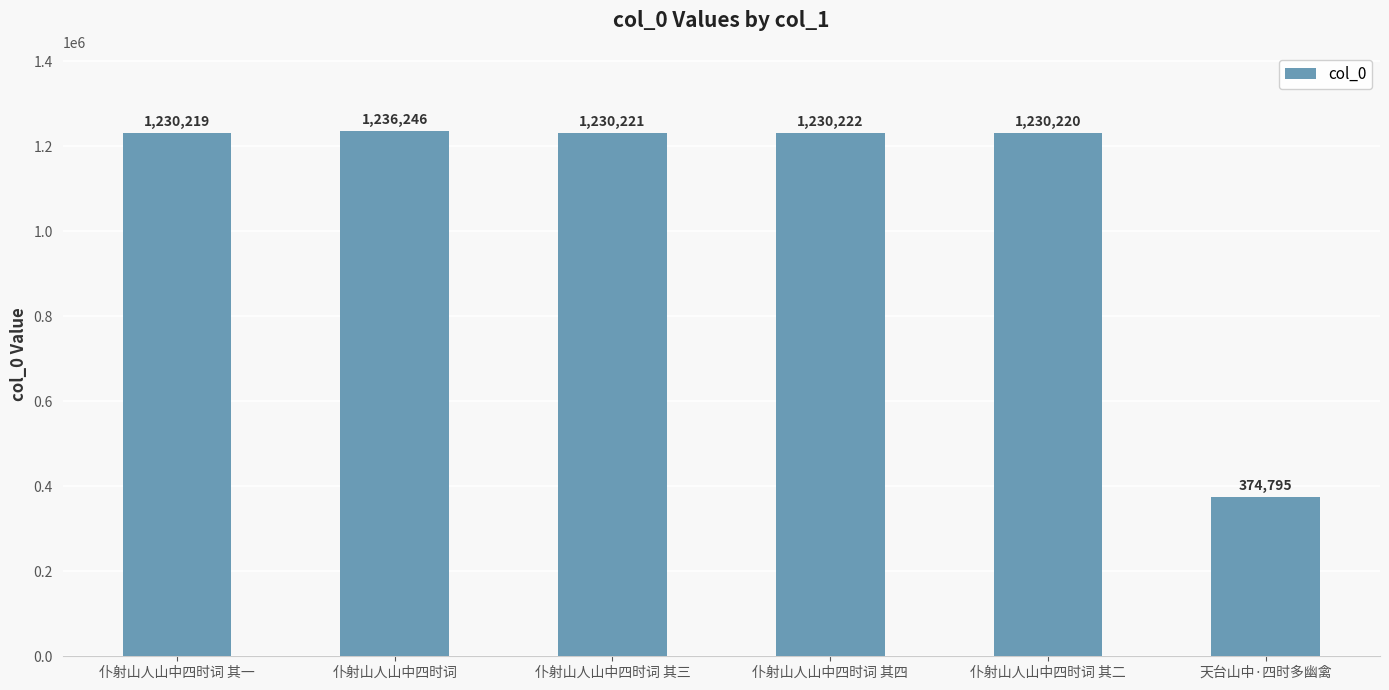

Rank the categories by value from highest to lowest.

仆射山人山中四时词, 仆射山人山中四时词 其四, 仆射山人山中四时词 其三, 仆射山人山中四时词 其二, 仆射山人山中四时词 其一, 天台山中·四时多幽禽